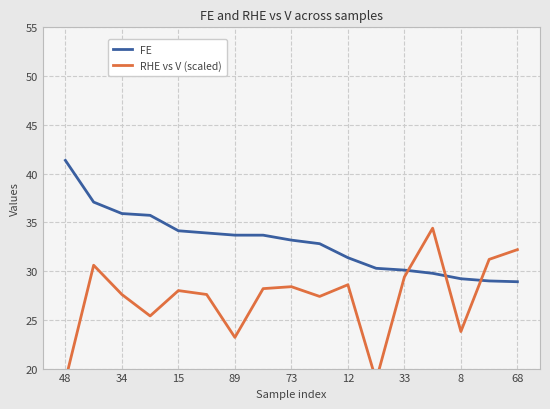

Which category has the highest value in the FE series?

48